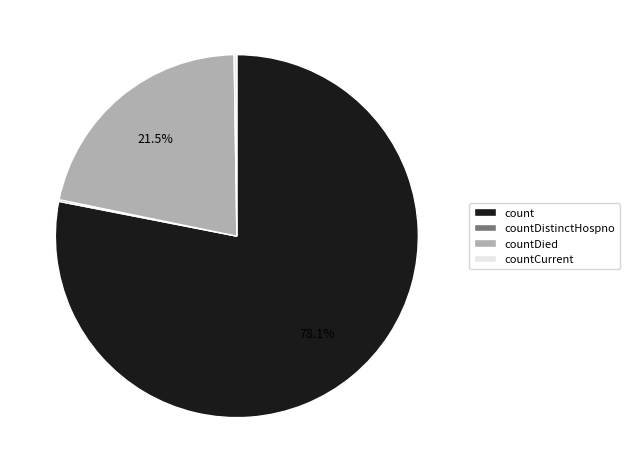

Does countDied account for over 50% of the chart?

No